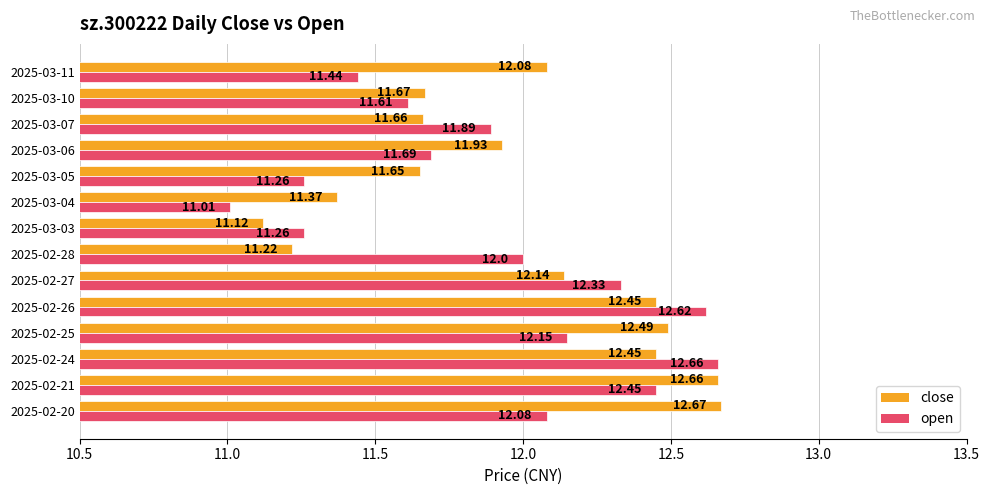

Which category has the highest value in the open series?

2025-02-24